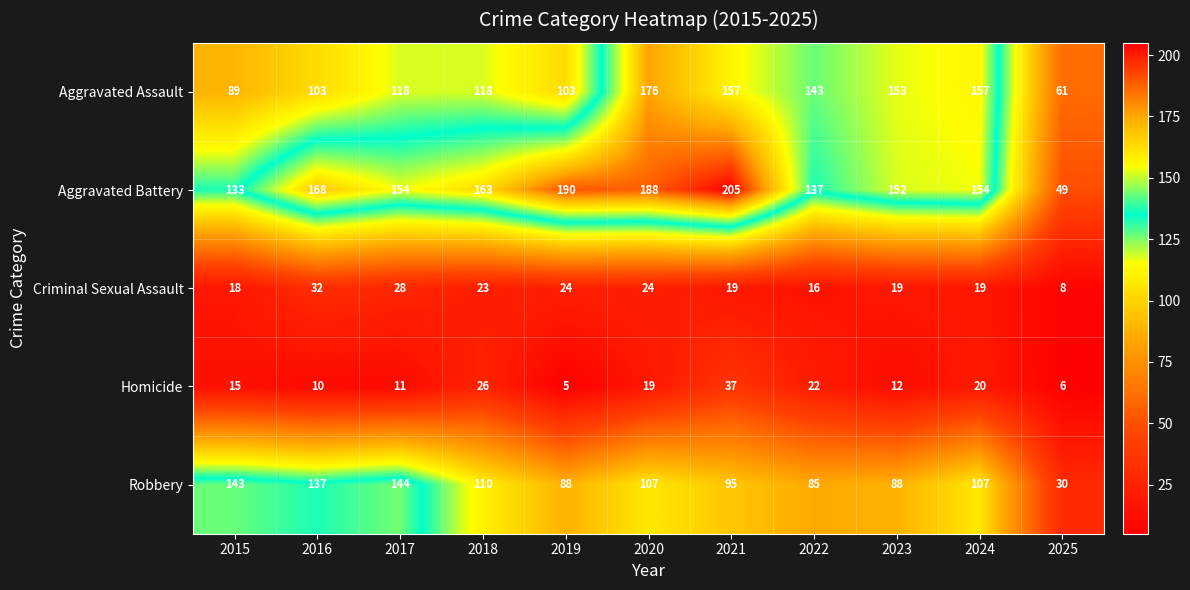

Which category has the highest value in the Aggravated Assault series?

2020